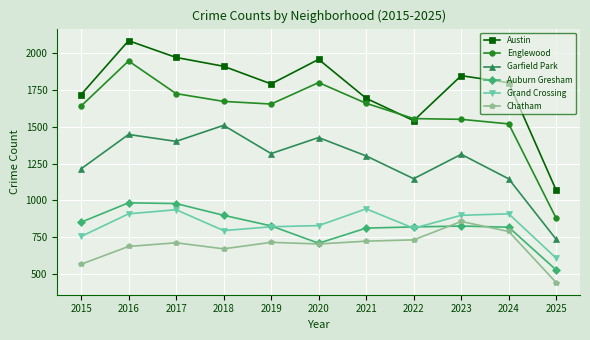

What is the value of the Englewood point at the 7th from the left?

1660